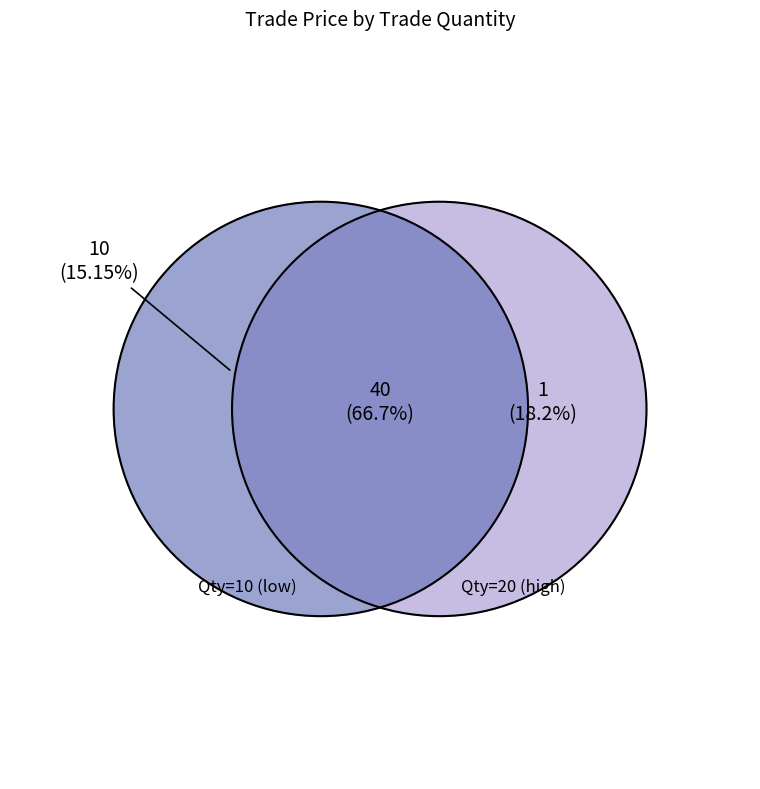

Which slice is the smallest?

20